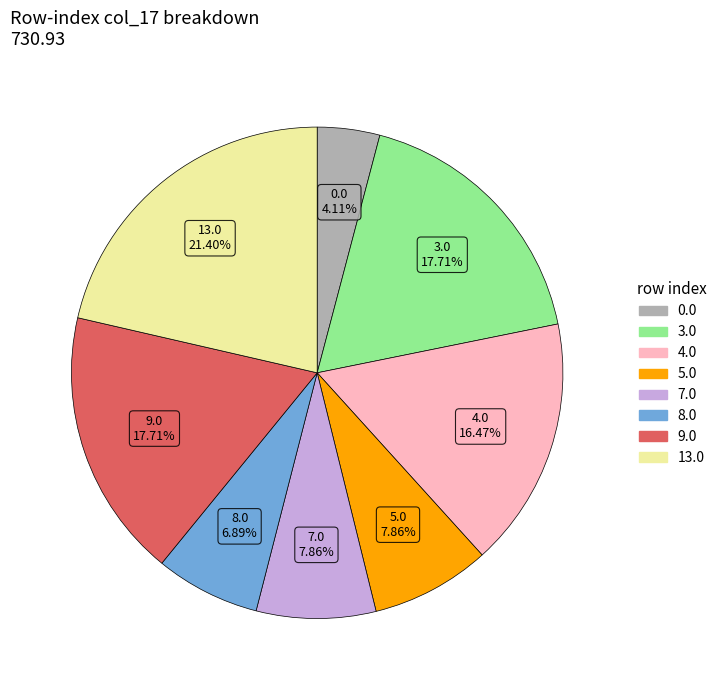

Is there any slice that represents more than half of the pie?

No